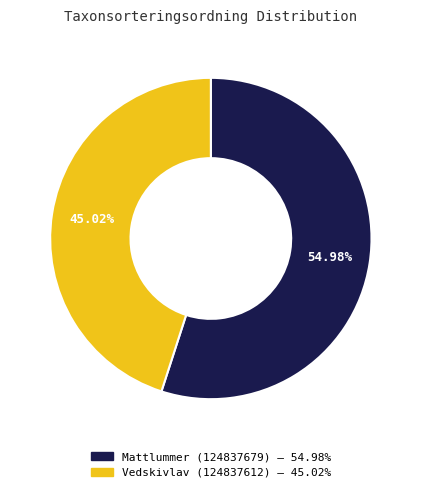

To the nearest percent, what is the difference between the Vedskivlav (124837612) and Mattlummer (124837679) slice percentages?

10%